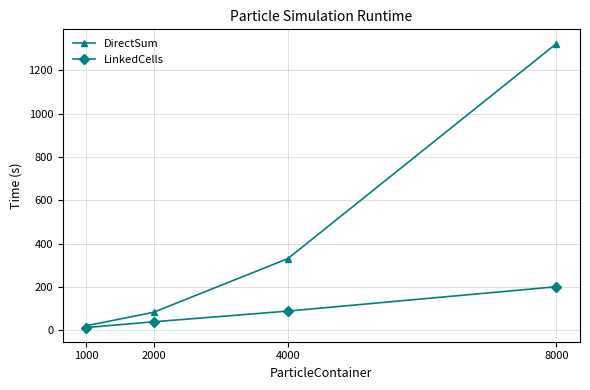

Which series changed the most between 2000 and 8000?

DirectSum